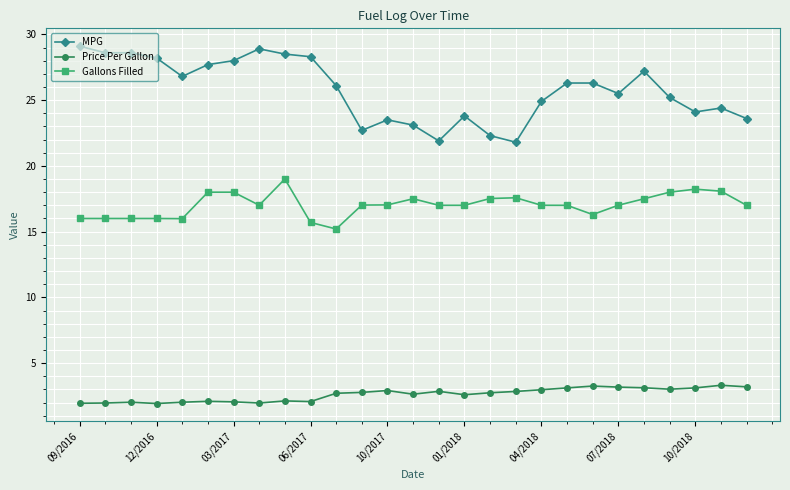

True or false: MPG has more than 2 points higher than both neighbors.

True